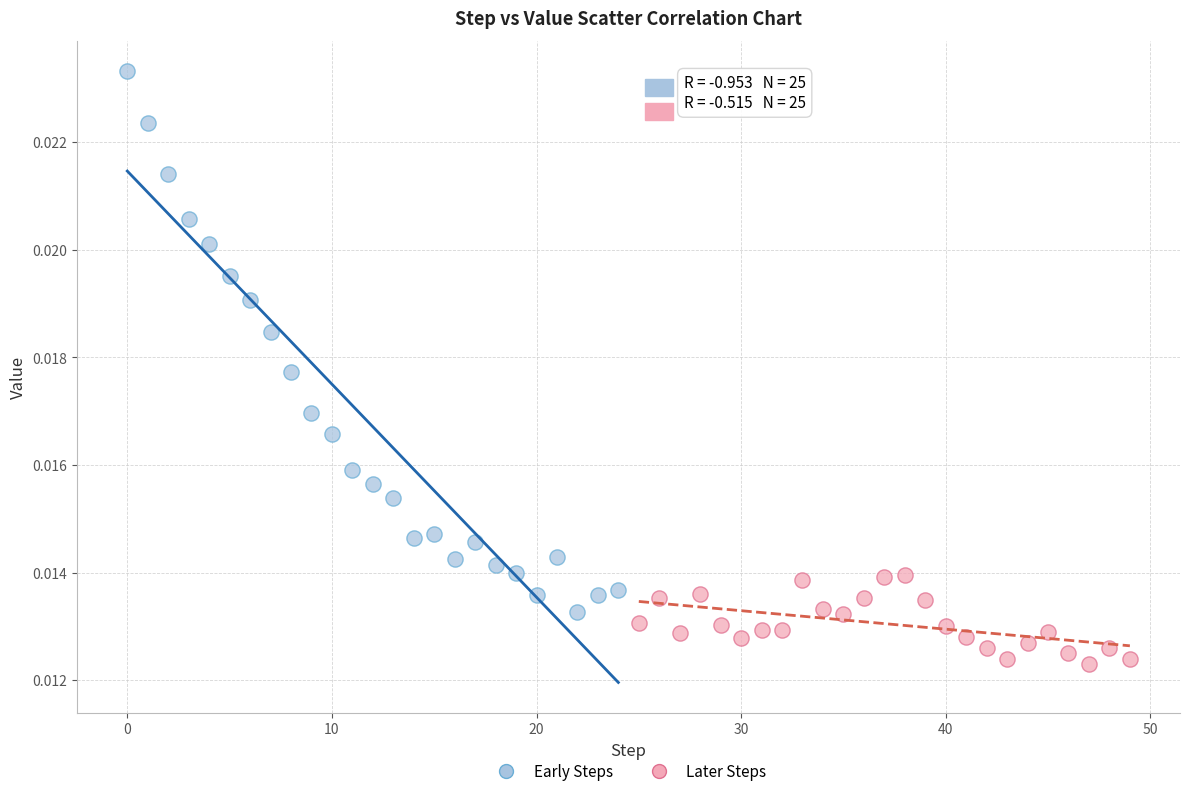

Which series reaches the maximum Y coordinate?

Early Steps